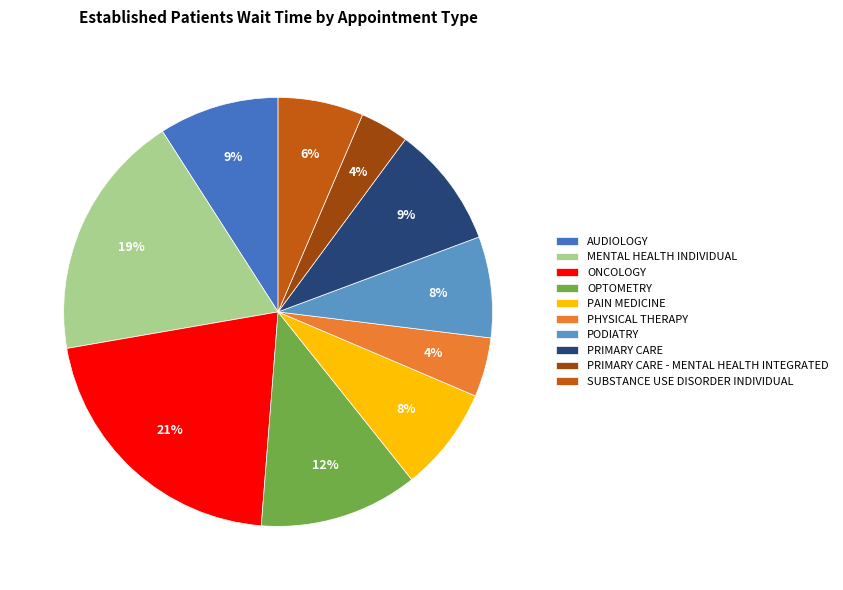

Which has a higher value, OPTOMETRY or SUBSTANCE USE DISORDER INDIVIDUAL?

OPTOMETRY